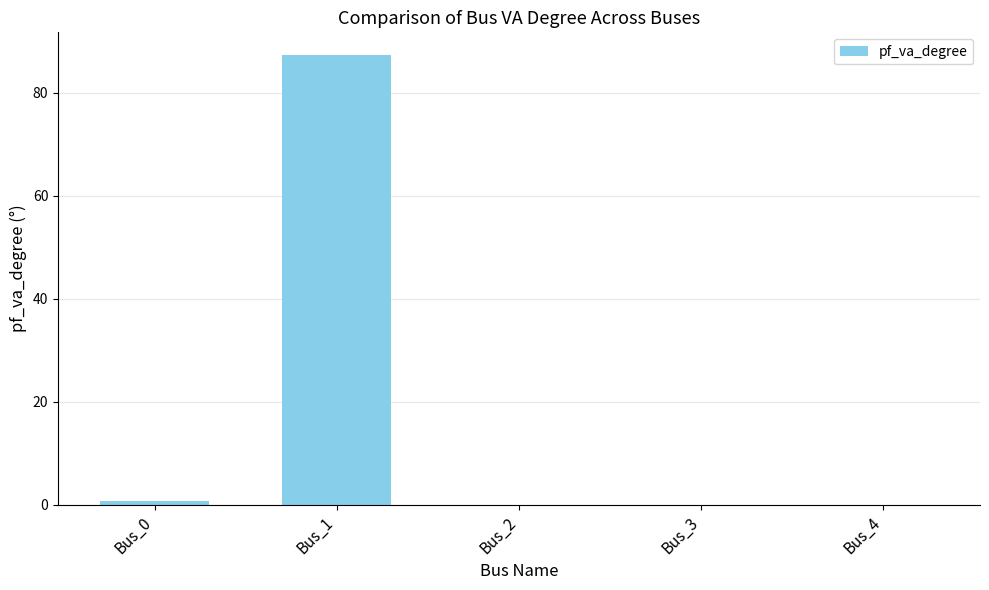

What is the change in value from Bus_0 to Bus_1?

+86.6